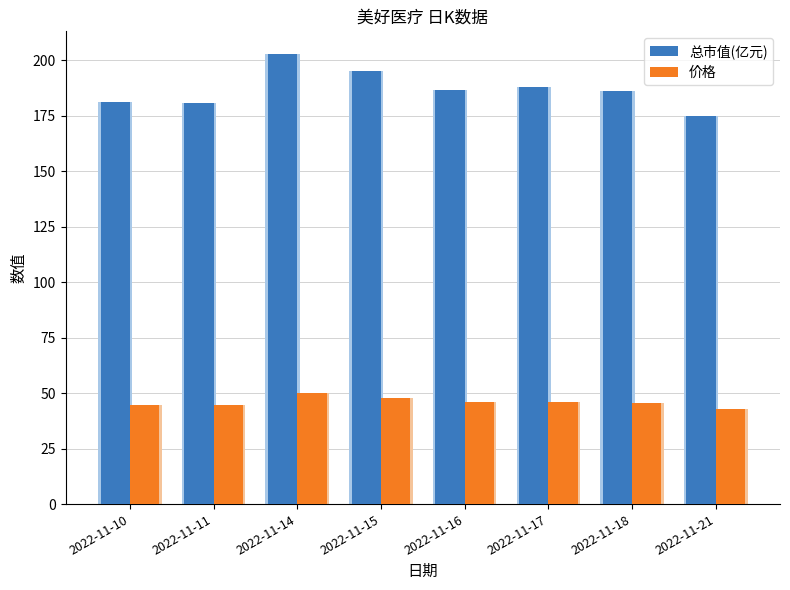

Is the value of 总市值(亿元) at 2022-11-11 greater than the value of 价格 at 2022-11-15?

Yes